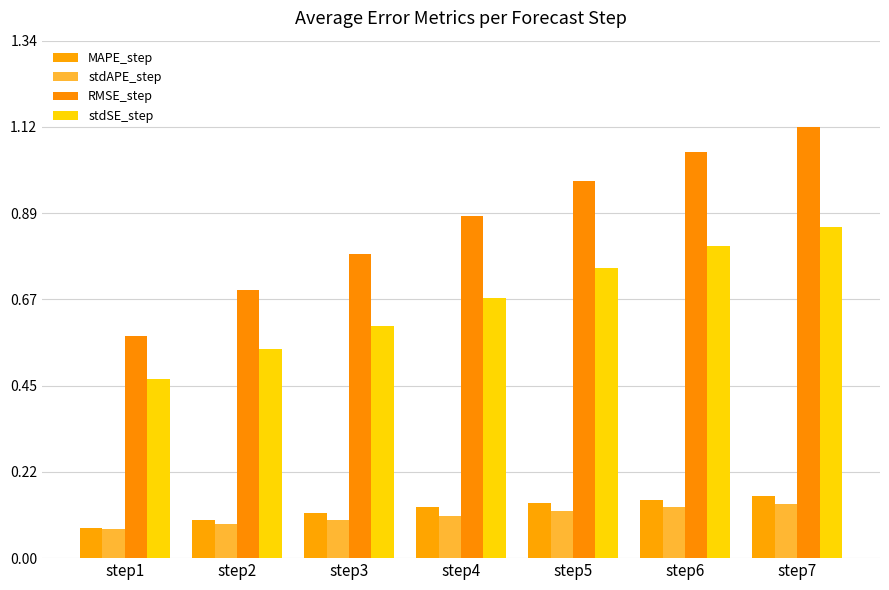

Reading left to right, extract all data points from this chart.

MAPE_step: step1=0.1	step2=0.1	step3=0.1	step4=0.1	step5=0.1	step6=0.2	step7=0.2
stdAPE_step: step1=0.1	step2=0.1	step3=0.1	step4=0.1	step5=0.1	step6=0.1	step7=0.1
RMSE_step: step1=0.6	step2=0.7	step3=0.8	step4=0.9	step5=1.0	step6=1.1	step7=1.1
stdSE_step: step1=0.5	step2=0.5	step3=0.6	step4=0.7	step5=0.8	step6=0.8	step7=0.9